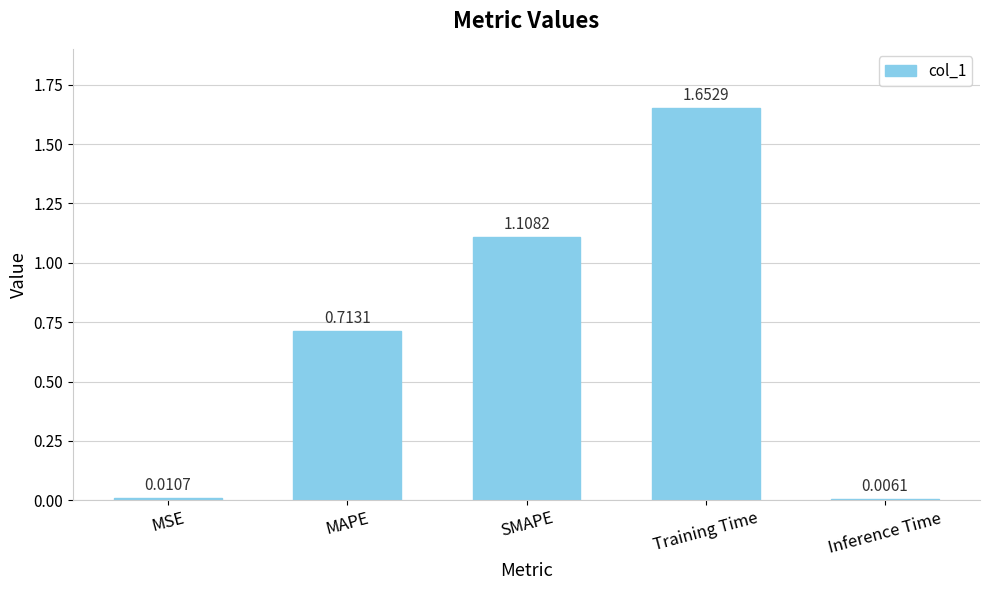

What is the label of the 4th bar from the left?

Training Time